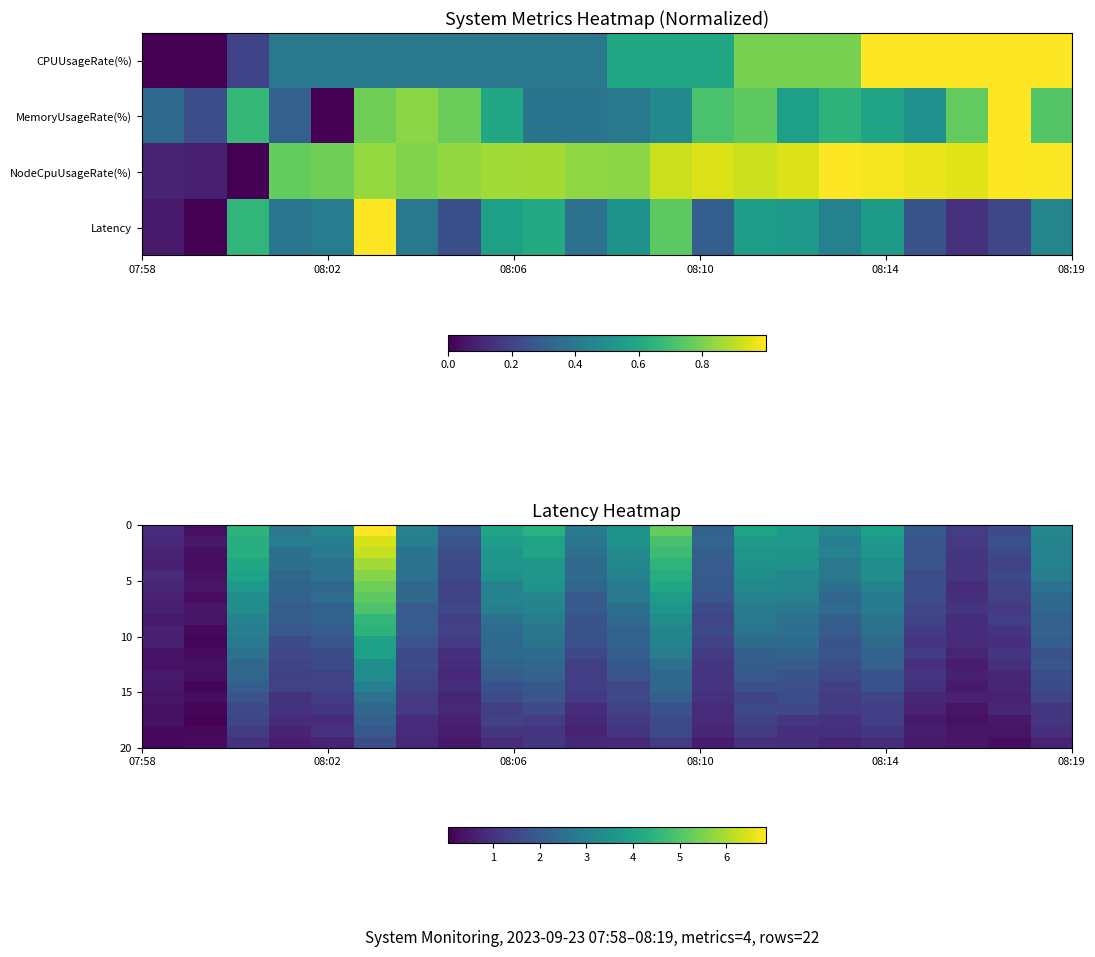

What is the spread (max minus min) of values at 16?

2.5